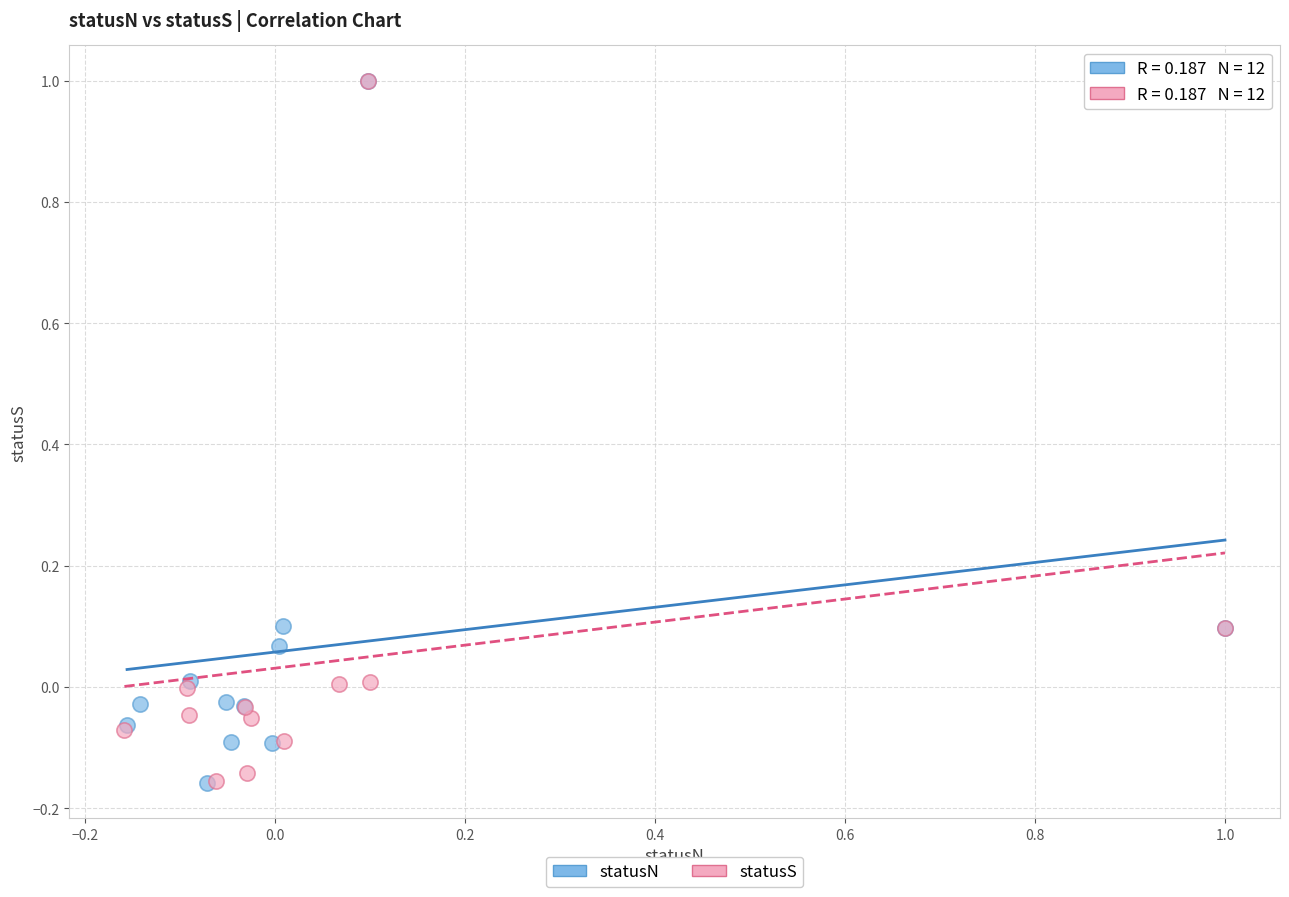

What are all the series names shown in the legend?

statusN, statusS